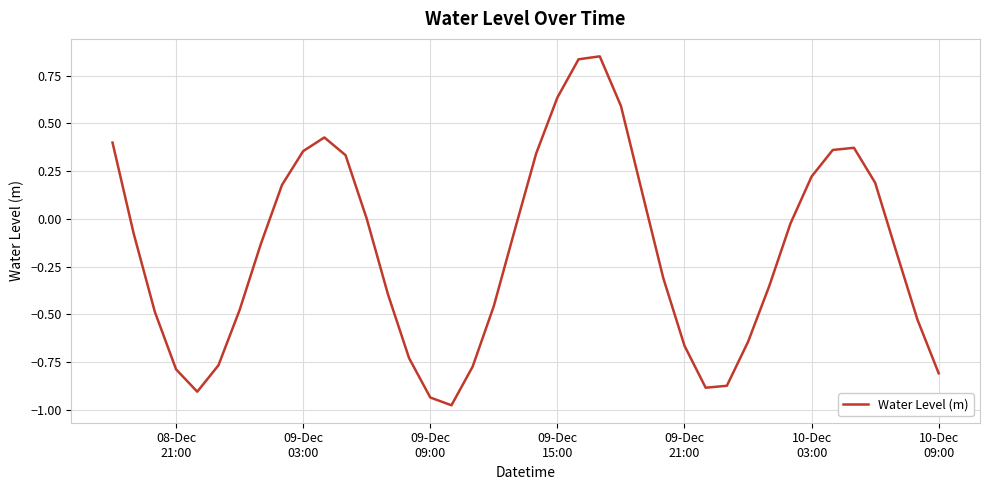

What is the difference between the maximum and minimum values?

1.8